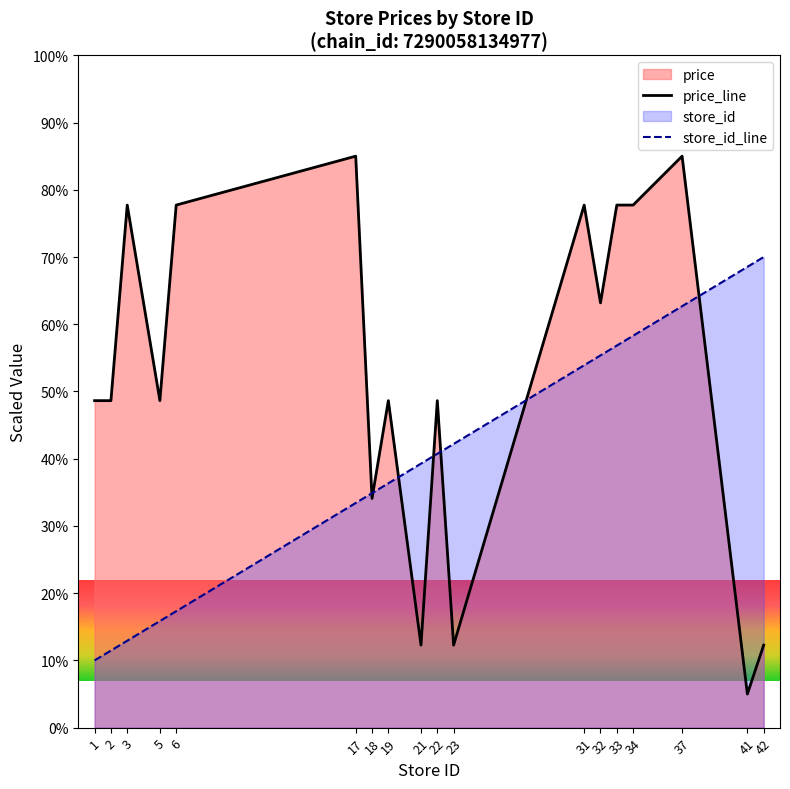

Which series ends up on top after the final intersection of price_line and store_id_line?

store_id_line